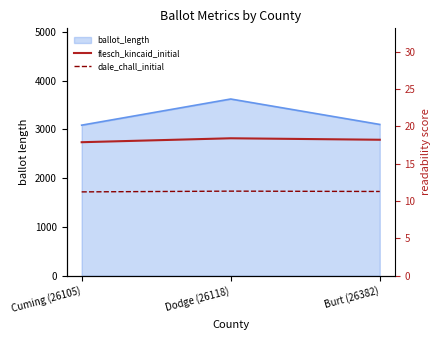

List the labels in order of dale_chall_initial value, smallest first.

Cuming (26105), Burt (26382), Dodge (26118)